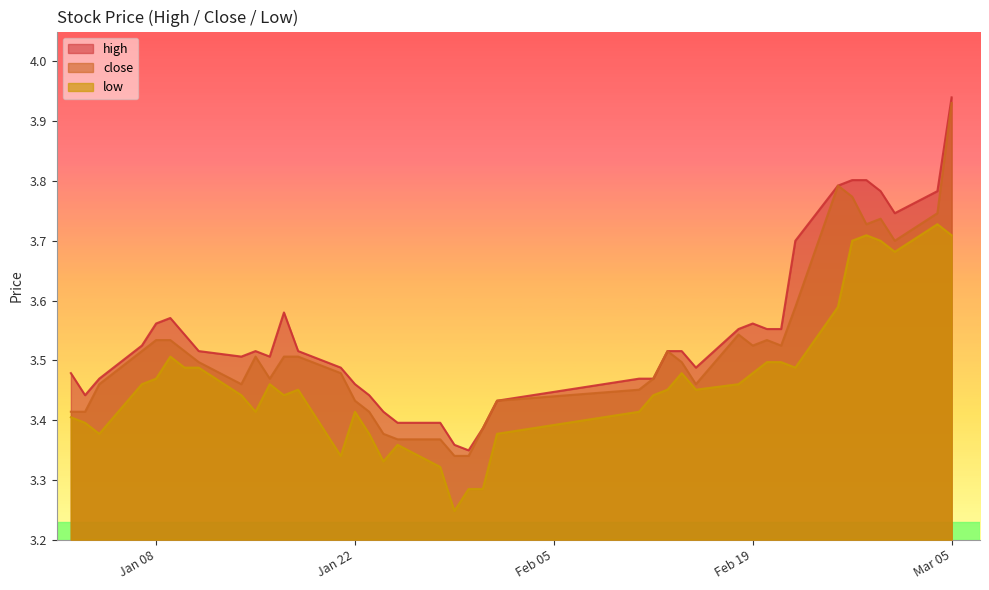

Rank the series by their maximum value, from lowest to highest.

low, close, high